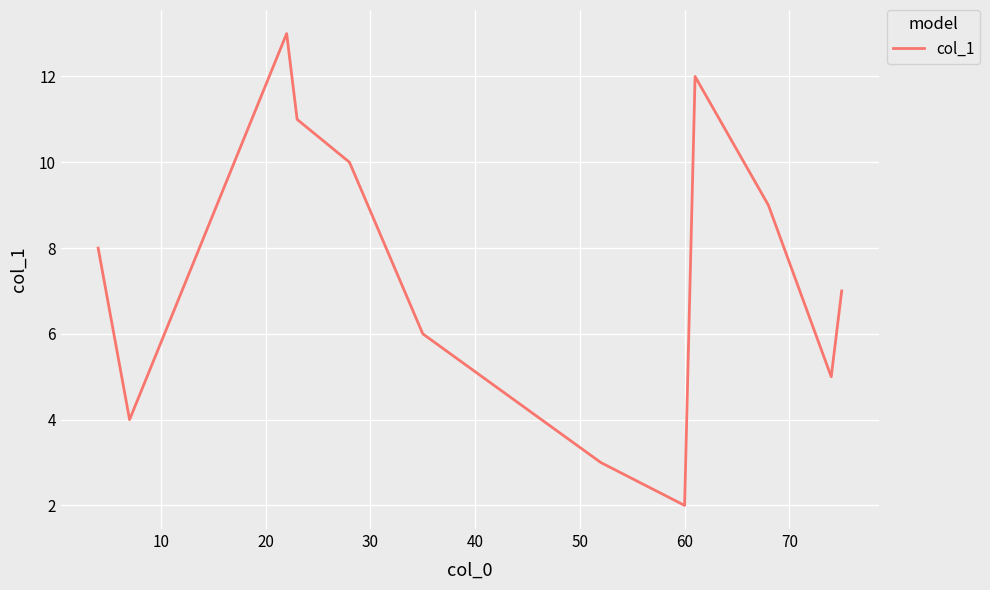

What is the maximum value shown in the chart?

13